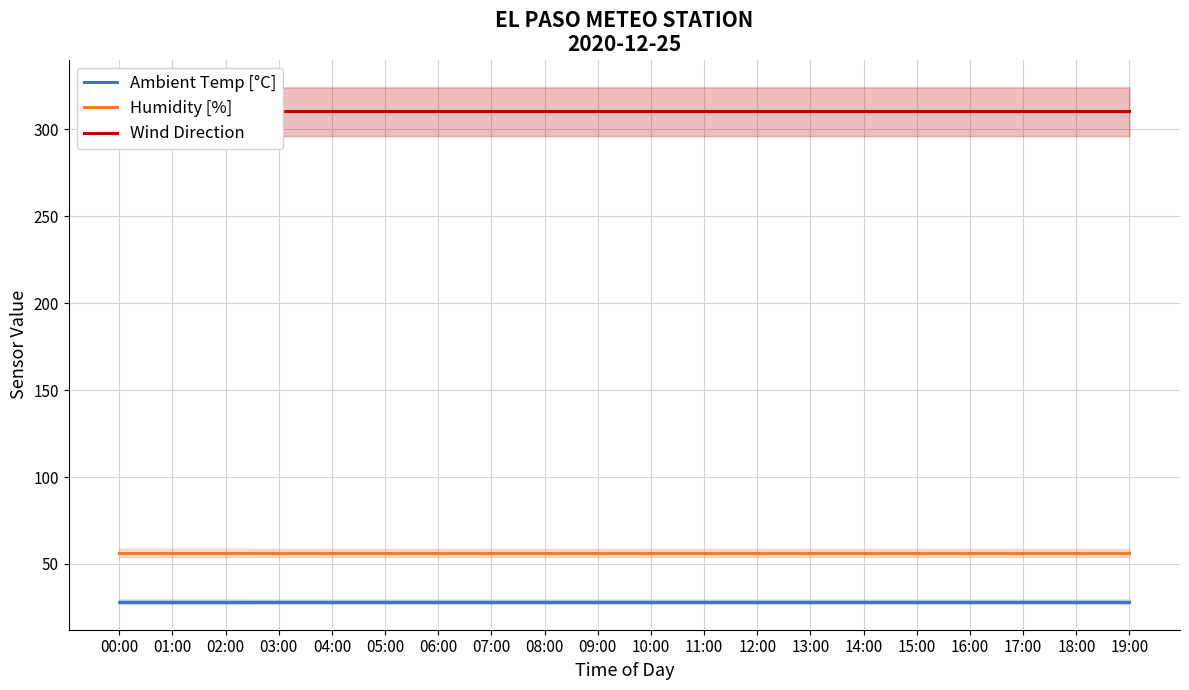

What is the difference between the highest and lowest values at 12:00?

282.1